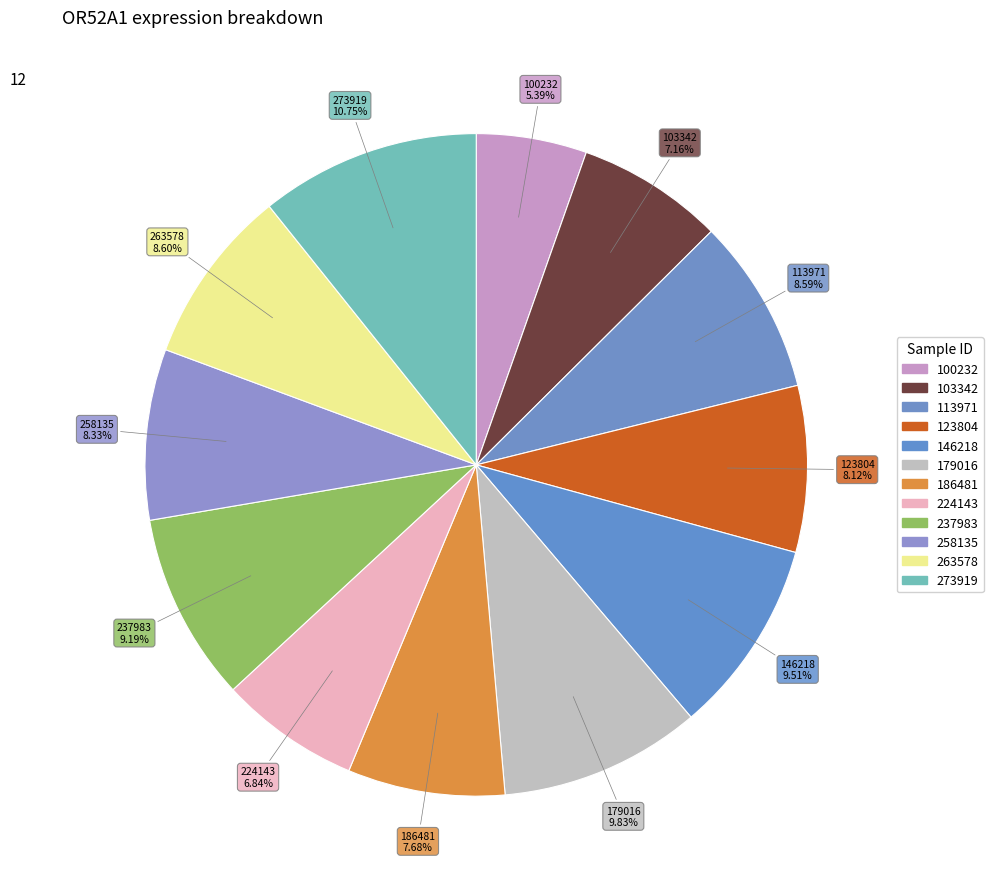

To the nearest percent, what is the difference between the largest and smallest slice percentages?

5%